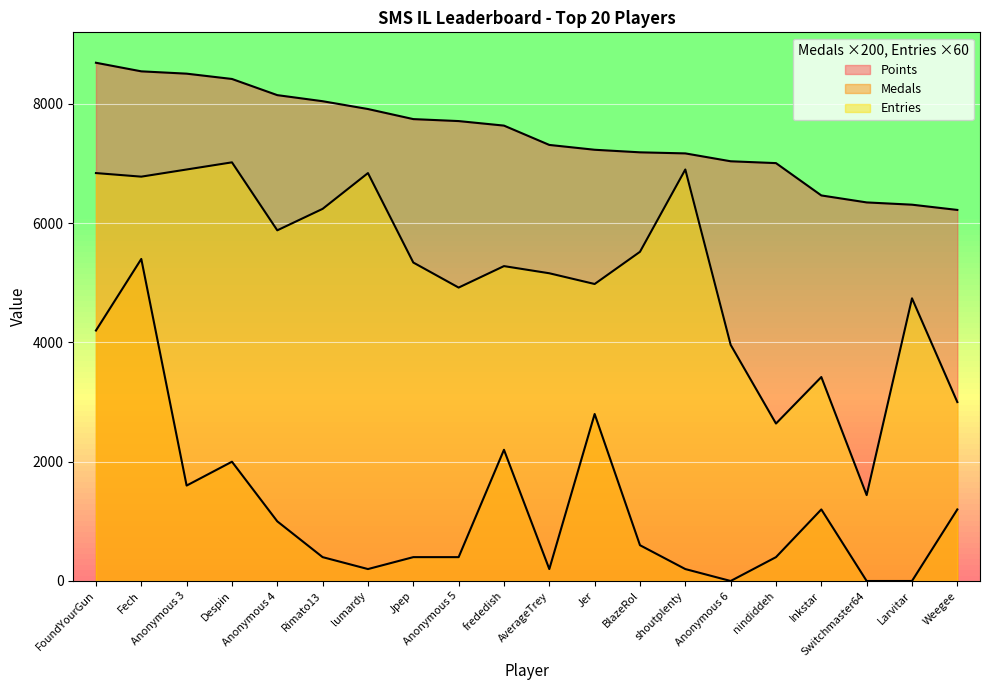

What is the label of the 10th point from the right?

AverageTrey